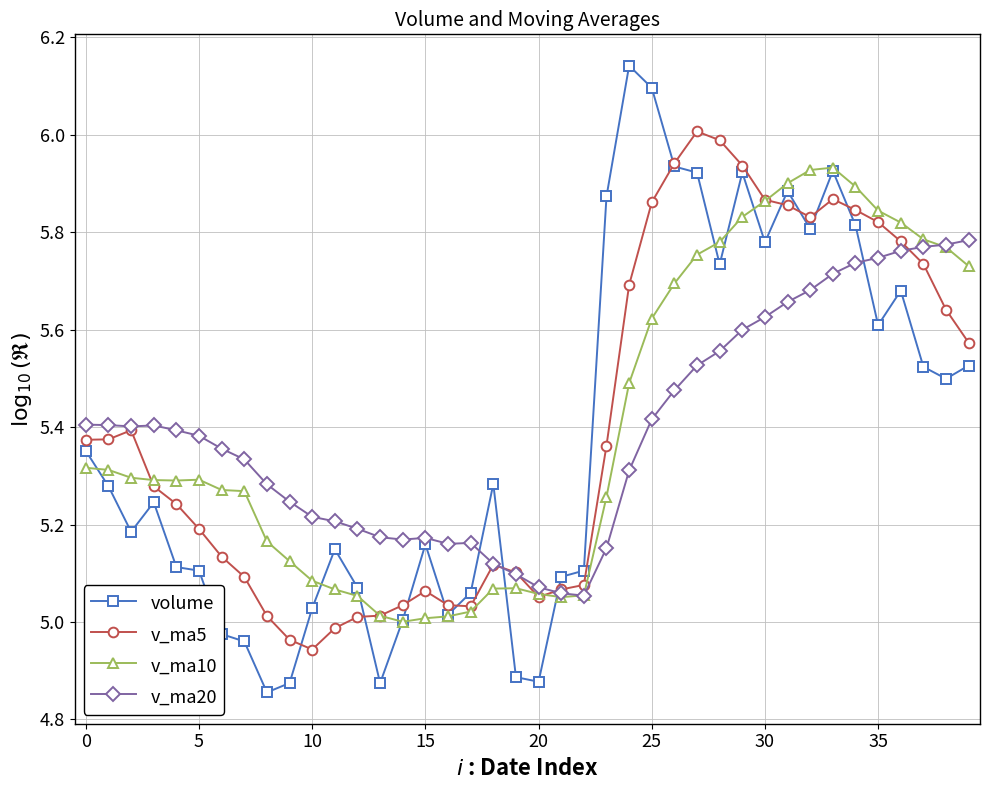

How many values in the v_ma5 series are below 5?

3